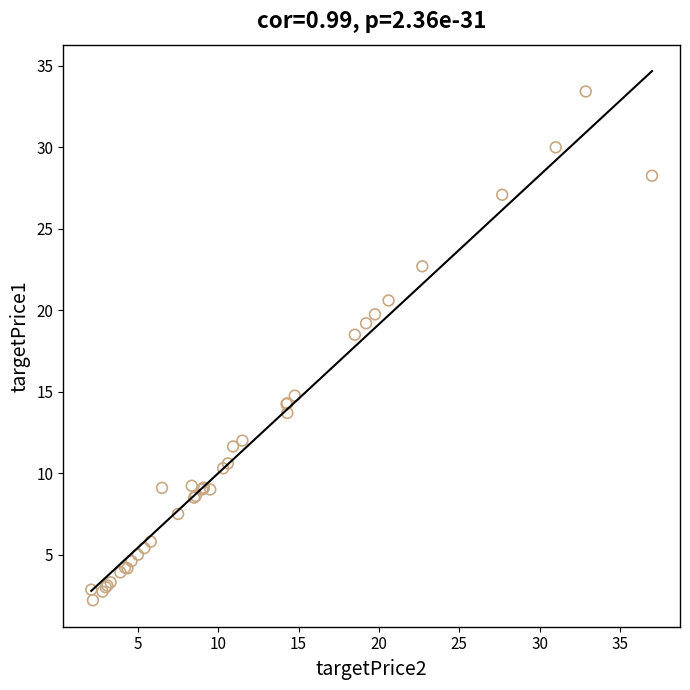

What Y value in the scatter plot is closest to 17?

18.5